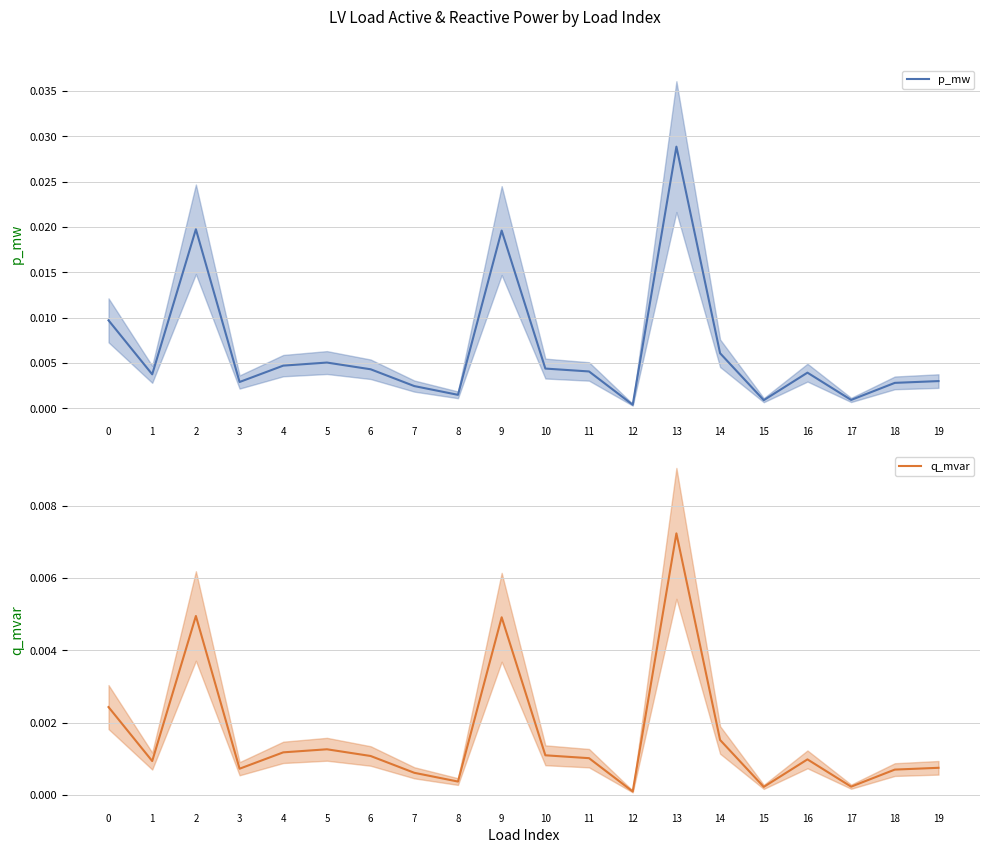

What is the sum of all p_mw values?

0.1